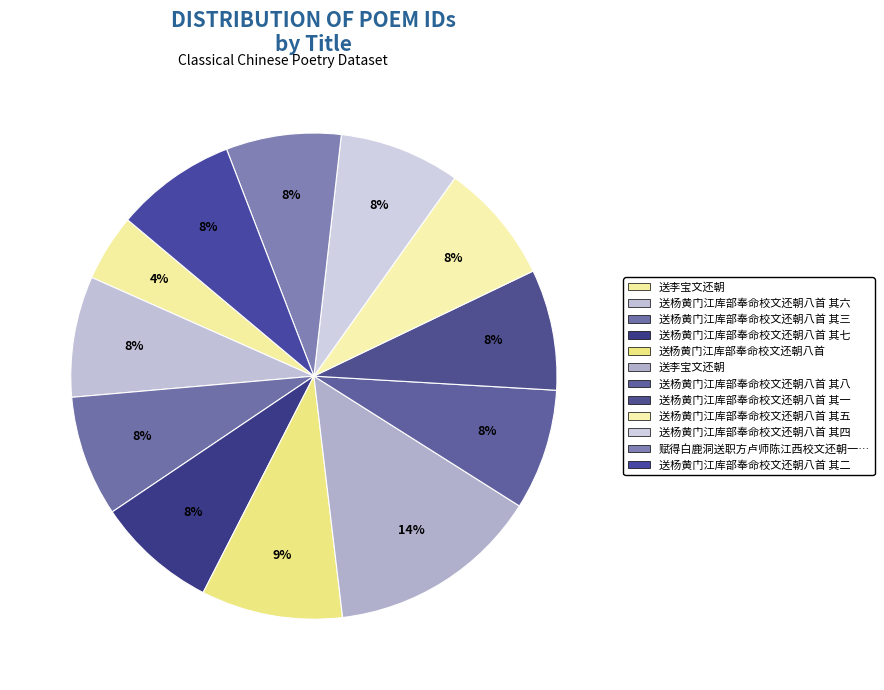

Count the number of slices in the pie.

12